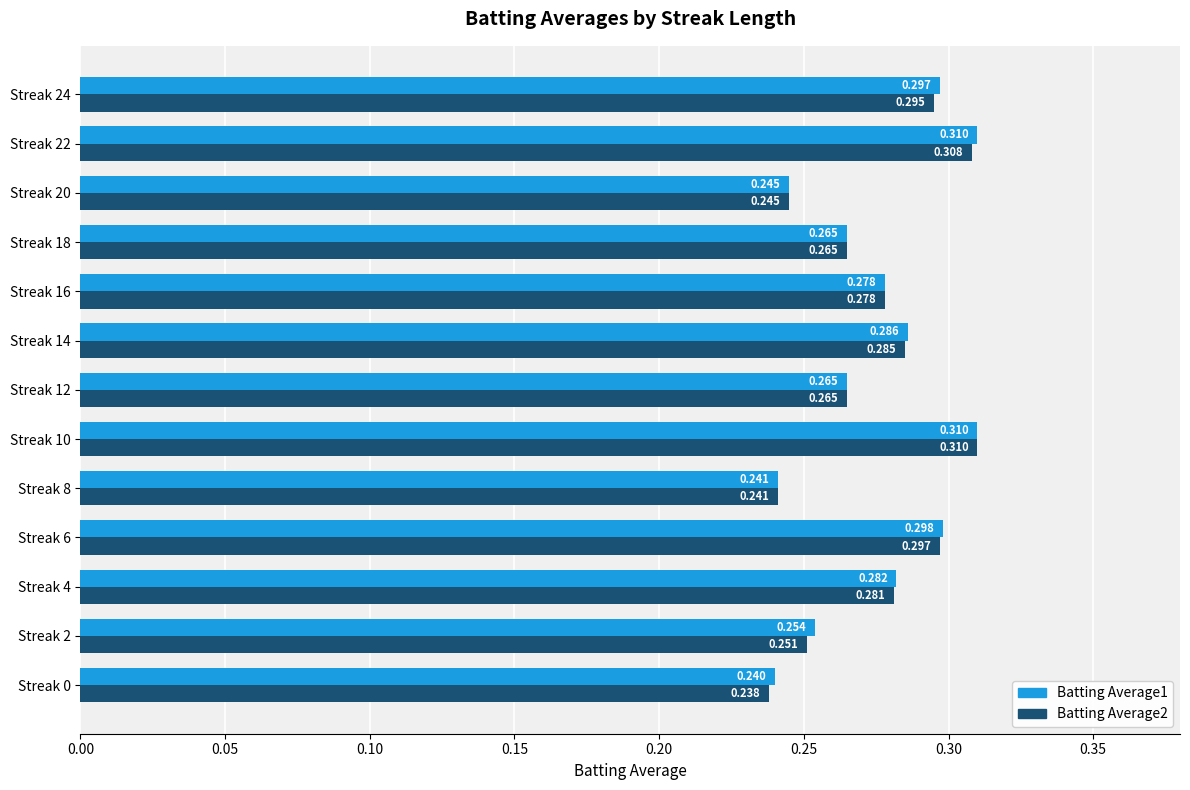

Is the value of Batting Average2 at Streak 6 greater than the value of Batting Average1 at Streak 0?

Yes